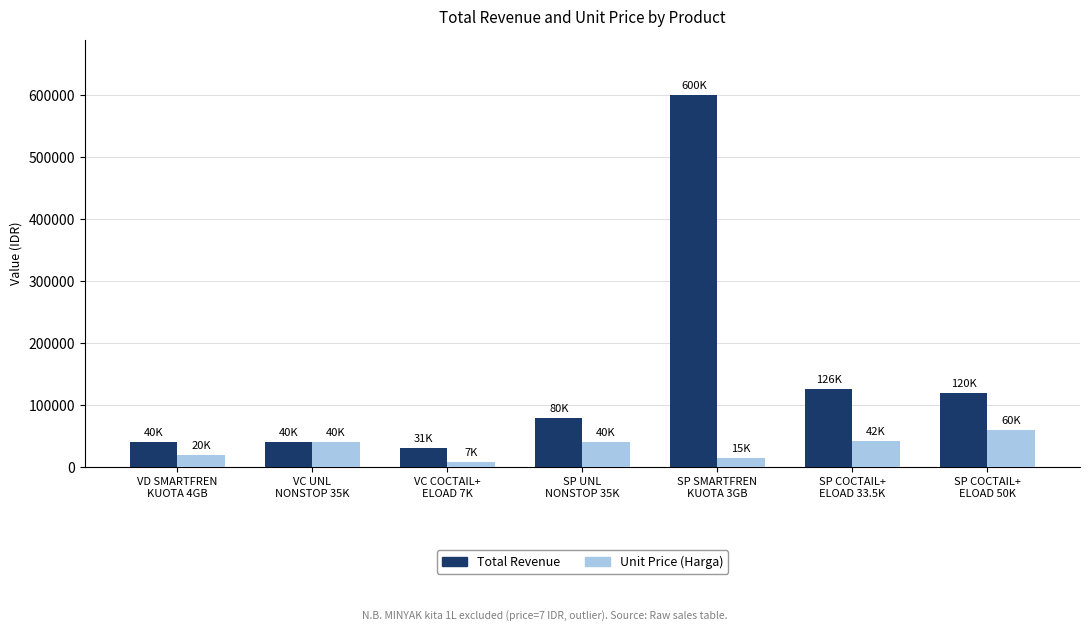

How many categories are shown in the chart?

7